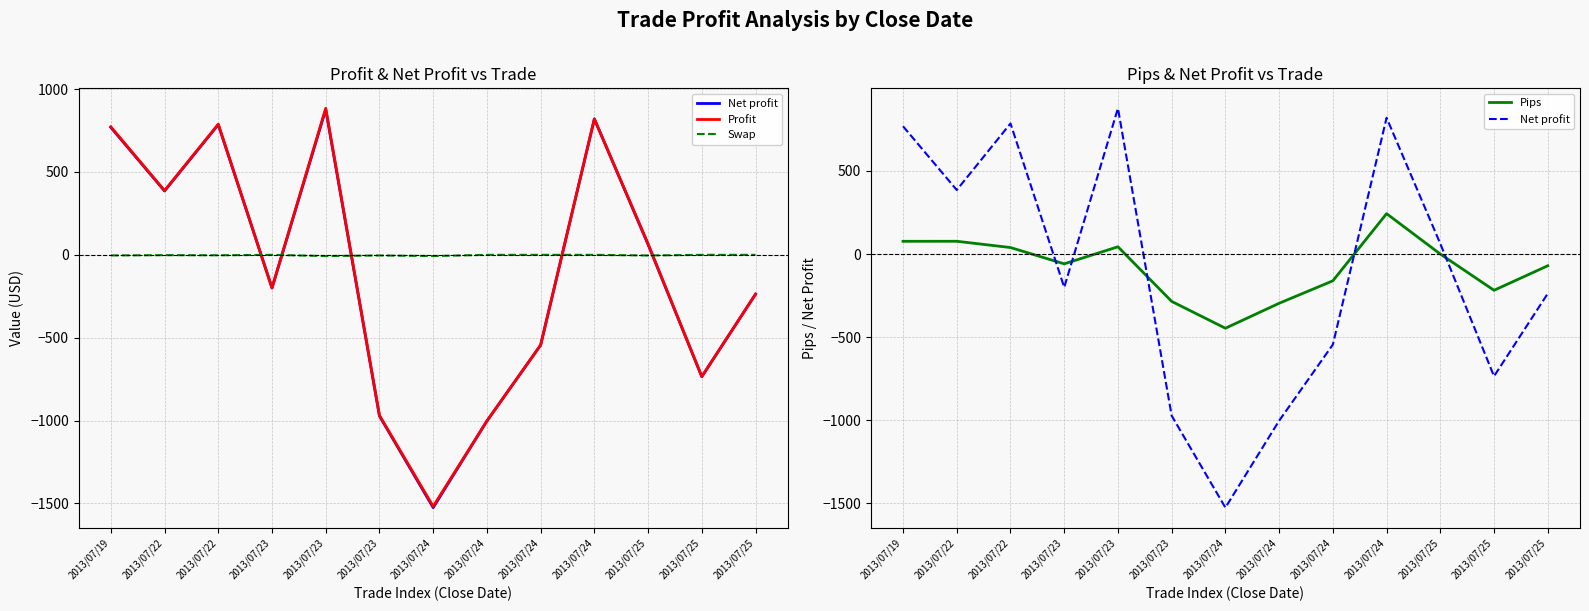

Rank the series by their maximum value, from highest to lowest.

Profit, Net profit, Pips, Swap